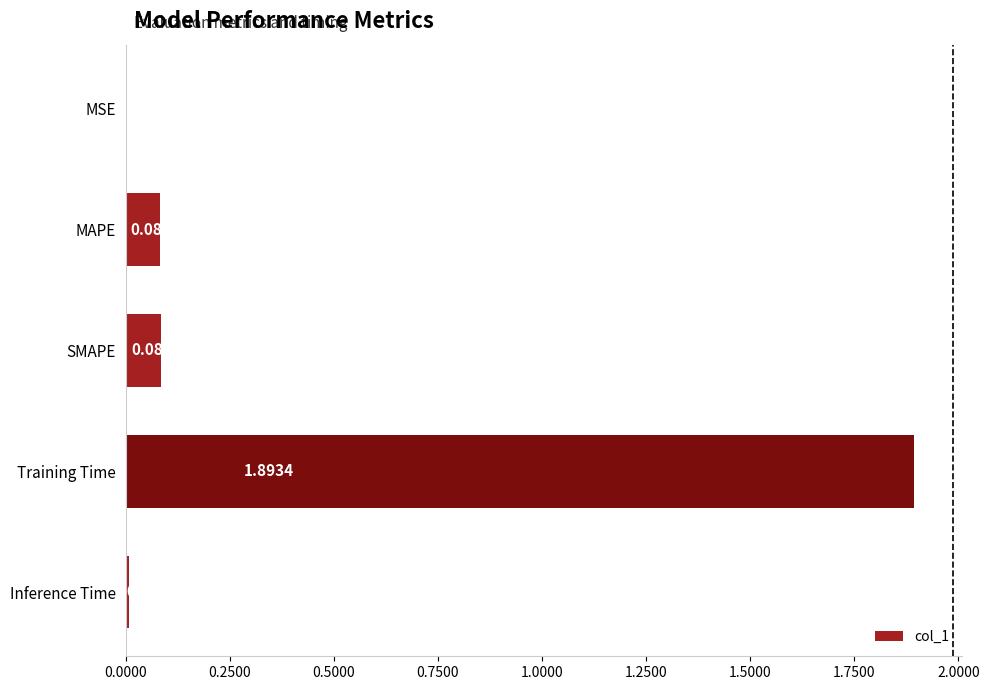

Are the bars horizontal?

Yes